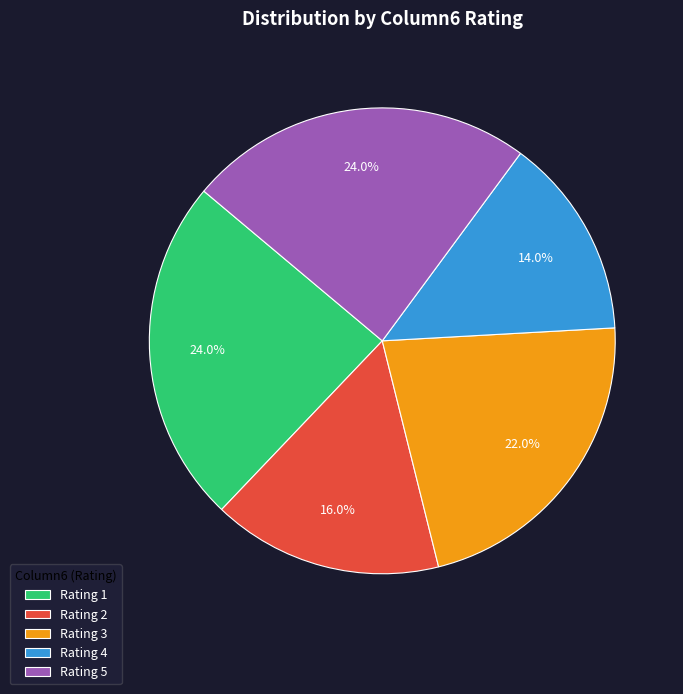

What is the smallest slice in the pie chart?

Rating 4